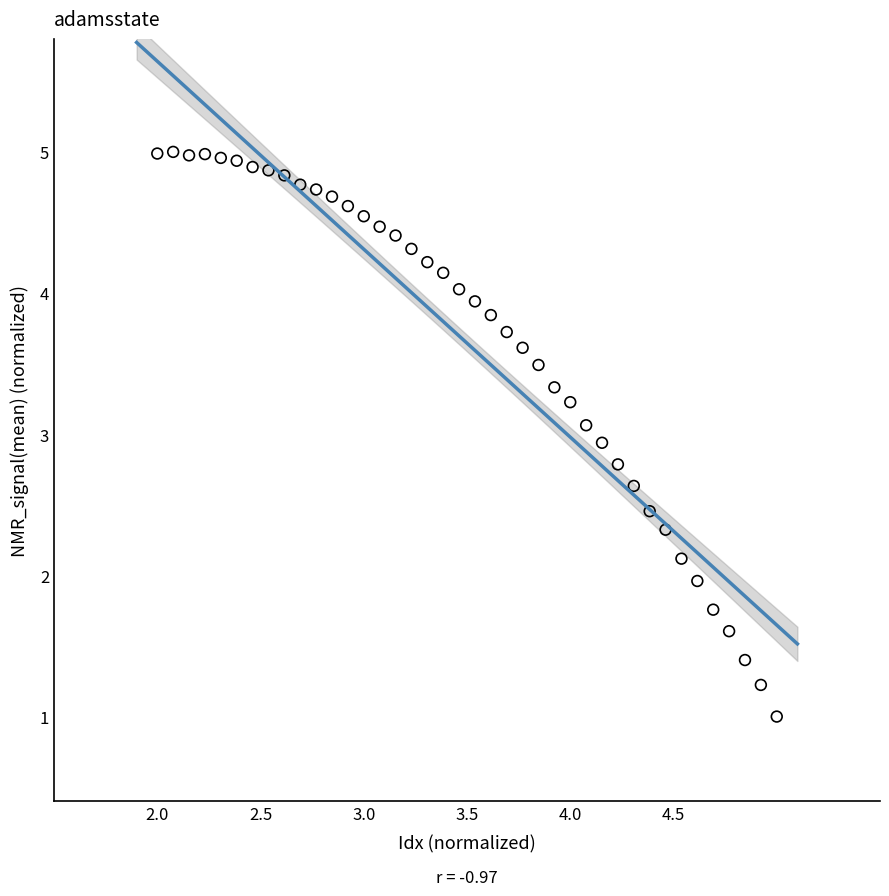

What is the range of X values (max minus min)?

3.0